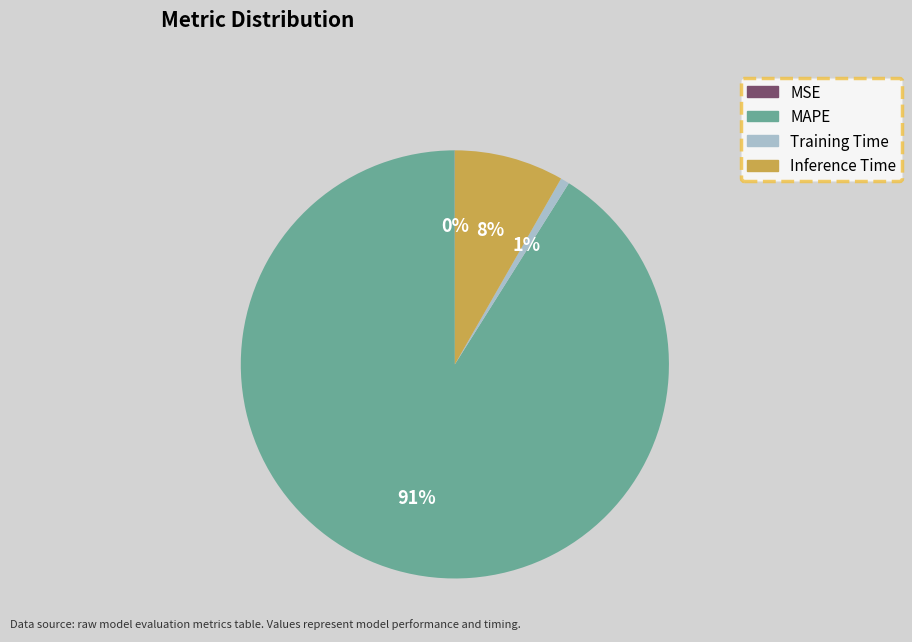

To the nearest percent, what portion does Inference Time represent?

8%